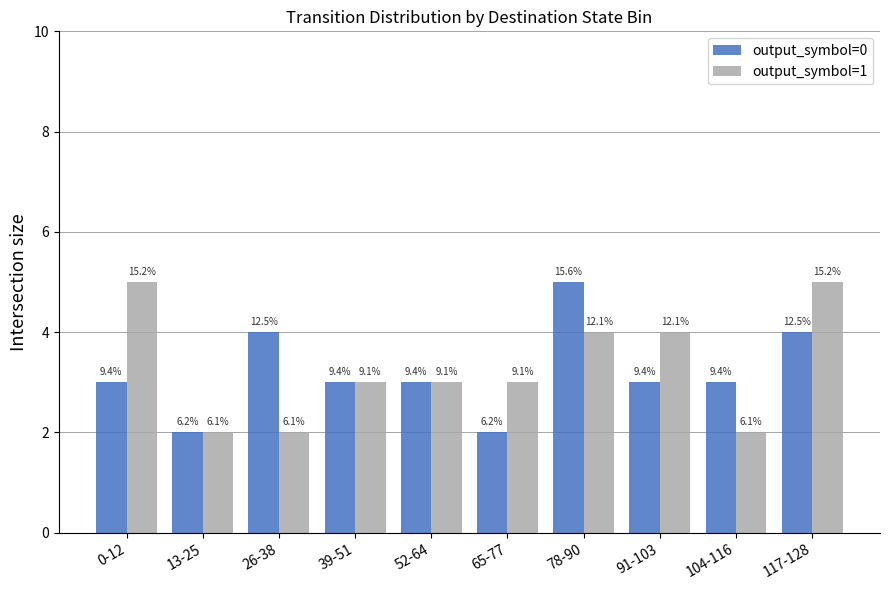

What is the sum of the output_symbol=0 values at 13-25 and 0-12?

5